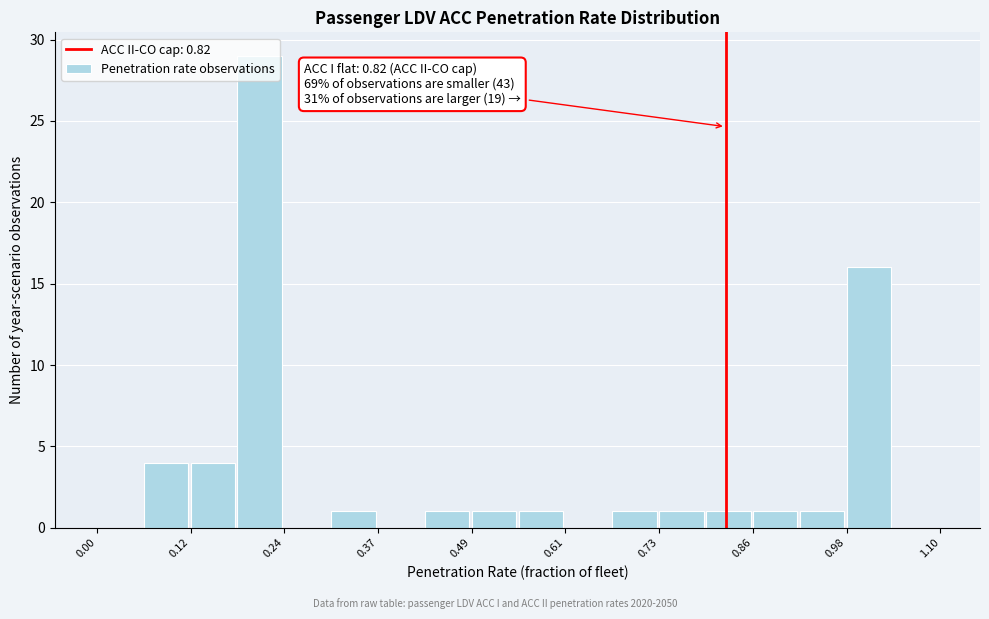

Read against the x-axis, roughly where is the centre of the tallest bar?

0.22